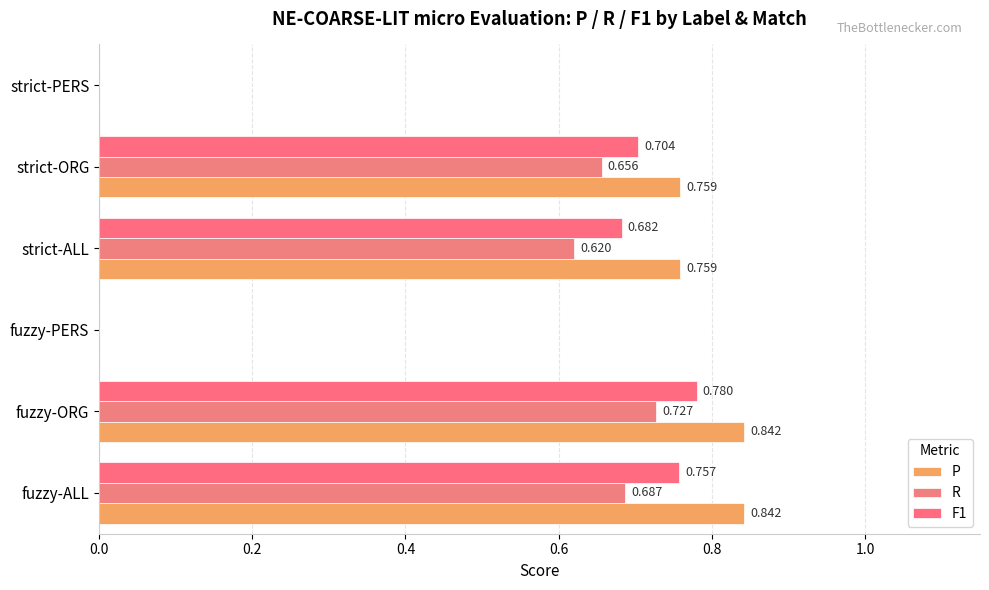

Rank the series by their average value, from highest to lowest.

P, F1, R